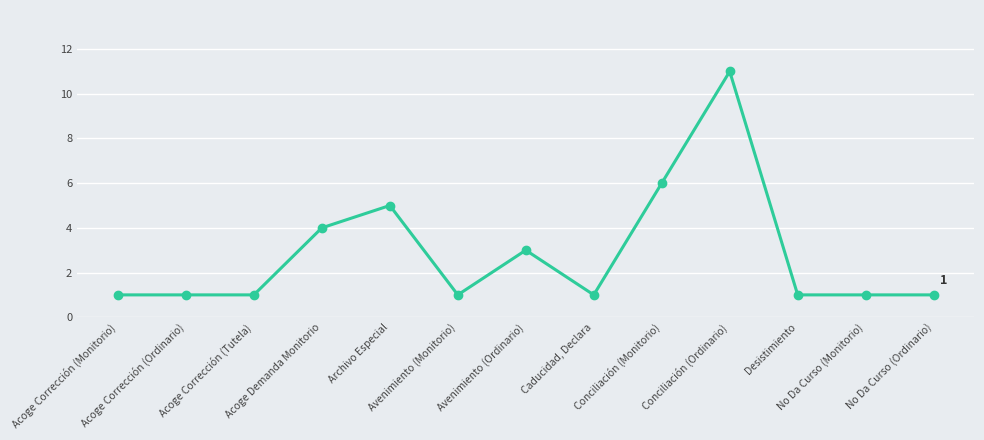

True or false: there are more than 2 points higher than both neighbors.

True